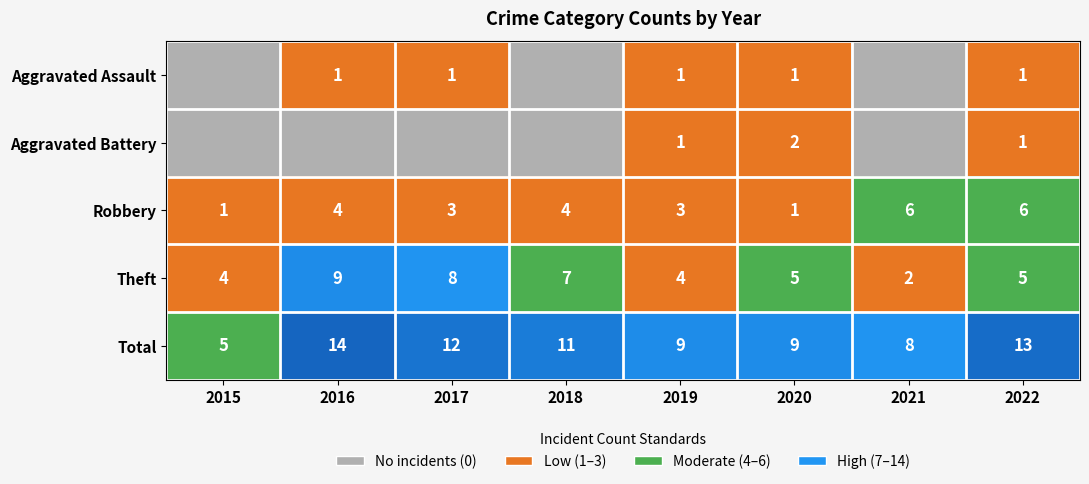

True or false: Total has a value of 8 at 2021.

True